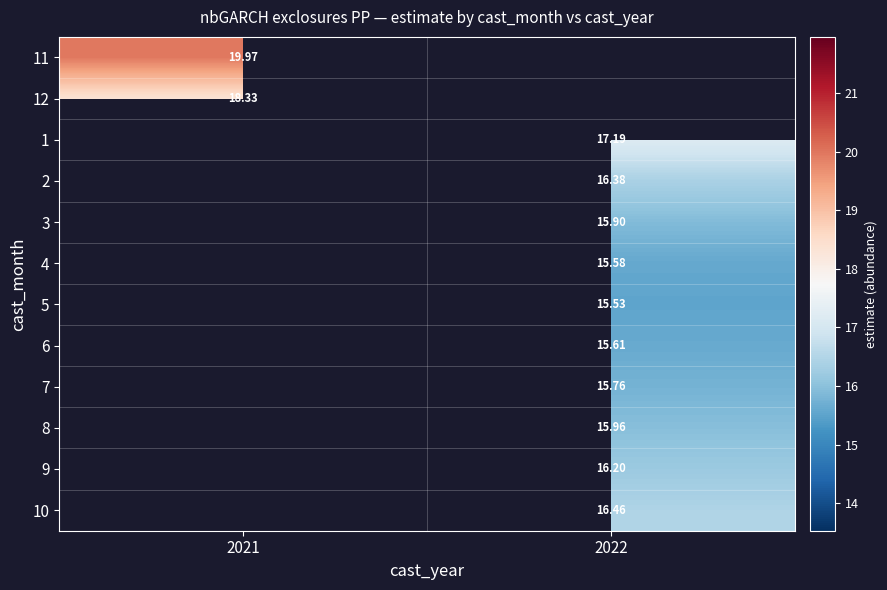

How many positive values does the 4 series have?

1